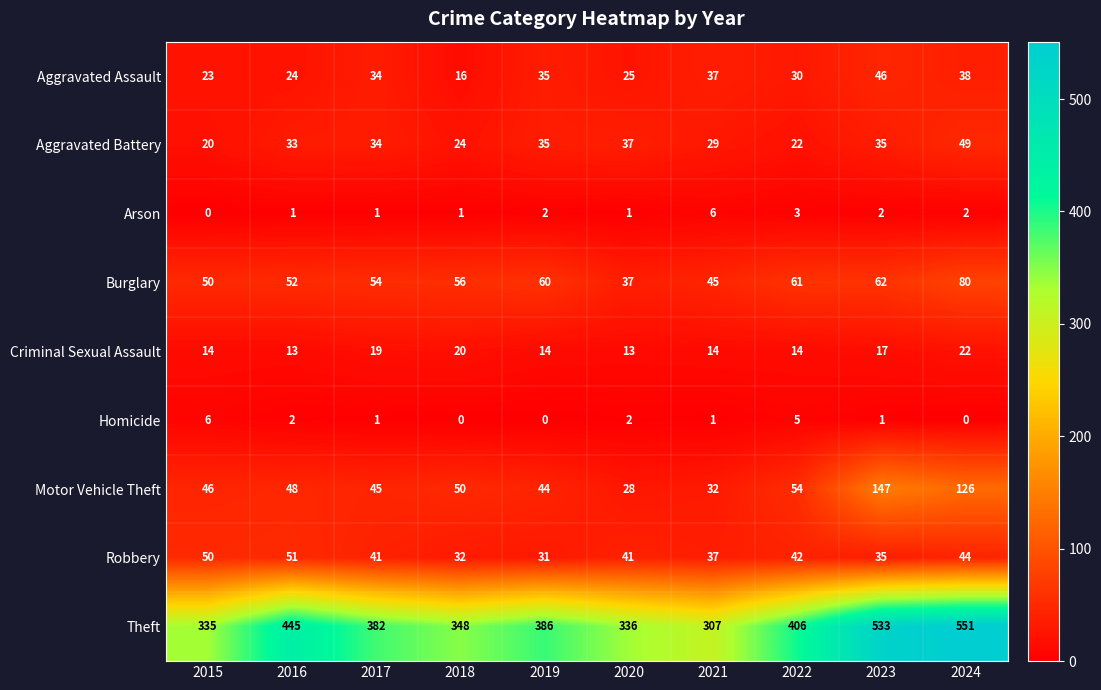

How many data points does each series have?

10